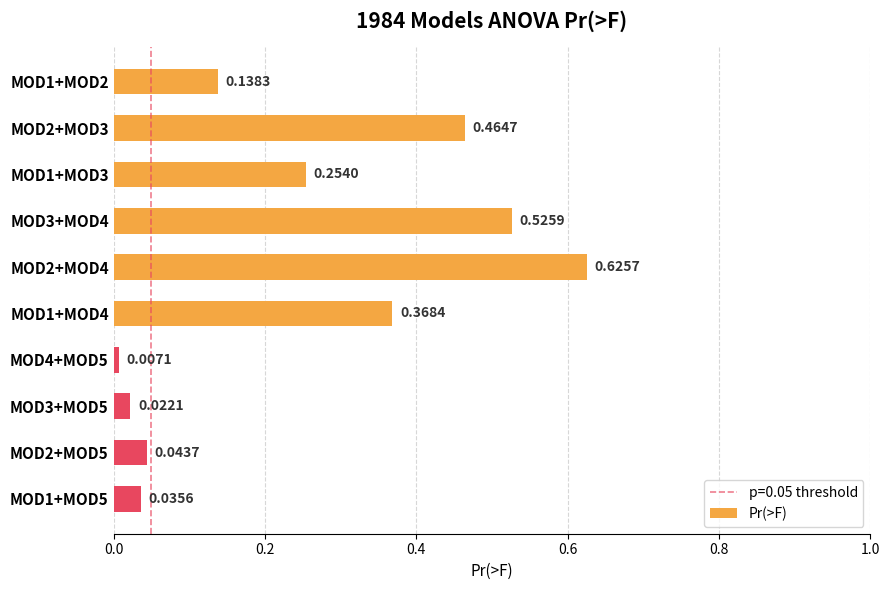

List the labels in order of value, smallest first.

MOD4+MOD5, MOD3+MOD5, MOD1+MOD5, MOD2+MOD5, MOD1+MOD2, MOD1+MOD3, MOD1+MOD4, MOD2+MOD3, MOD3+MOD4, MOD2+MOD4